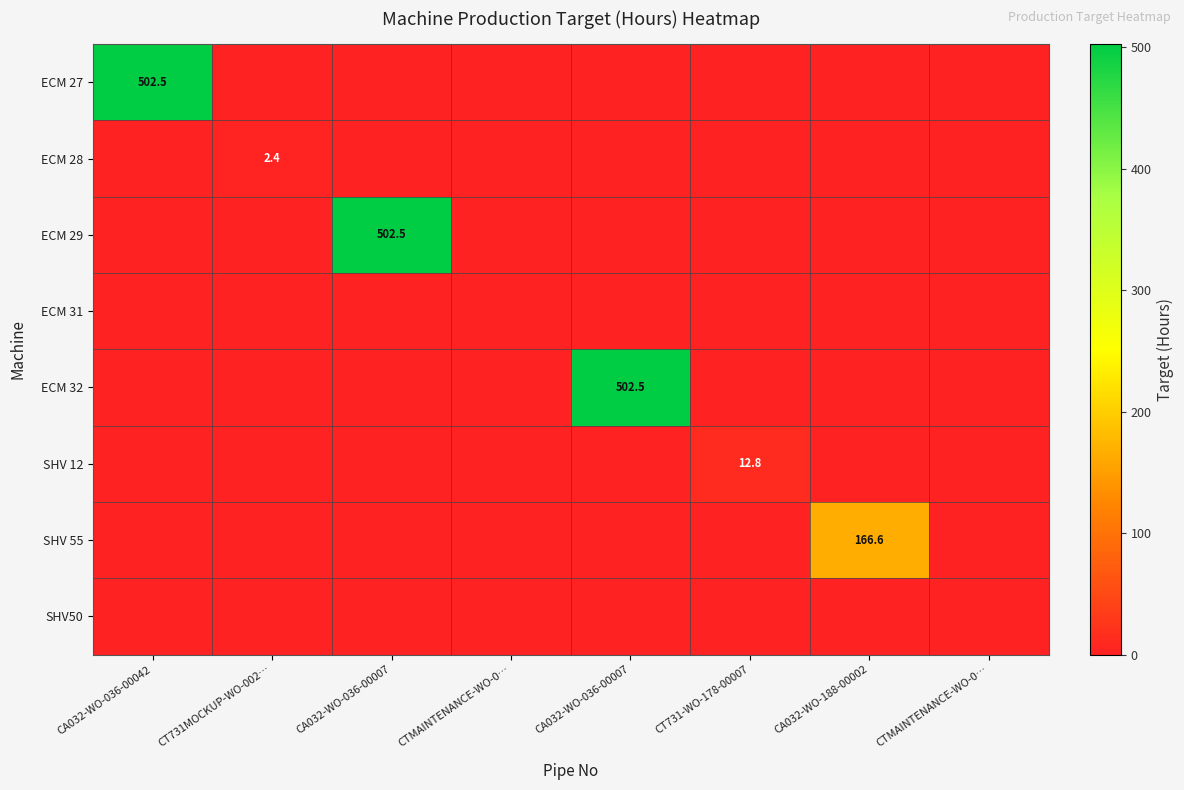

Where is SHV50 nearest to the value 0?

CA032-WO-036-00042